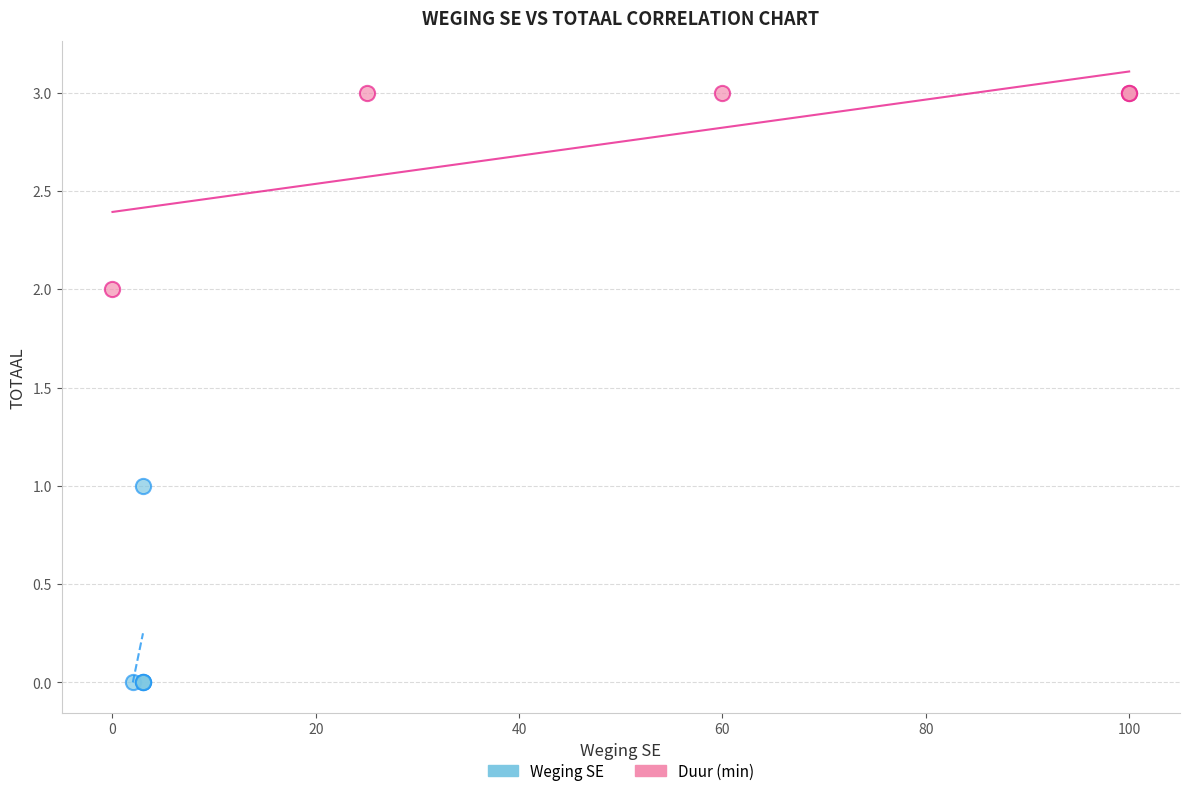

Which series reaches the minimum Y coordinate?

Weging SE